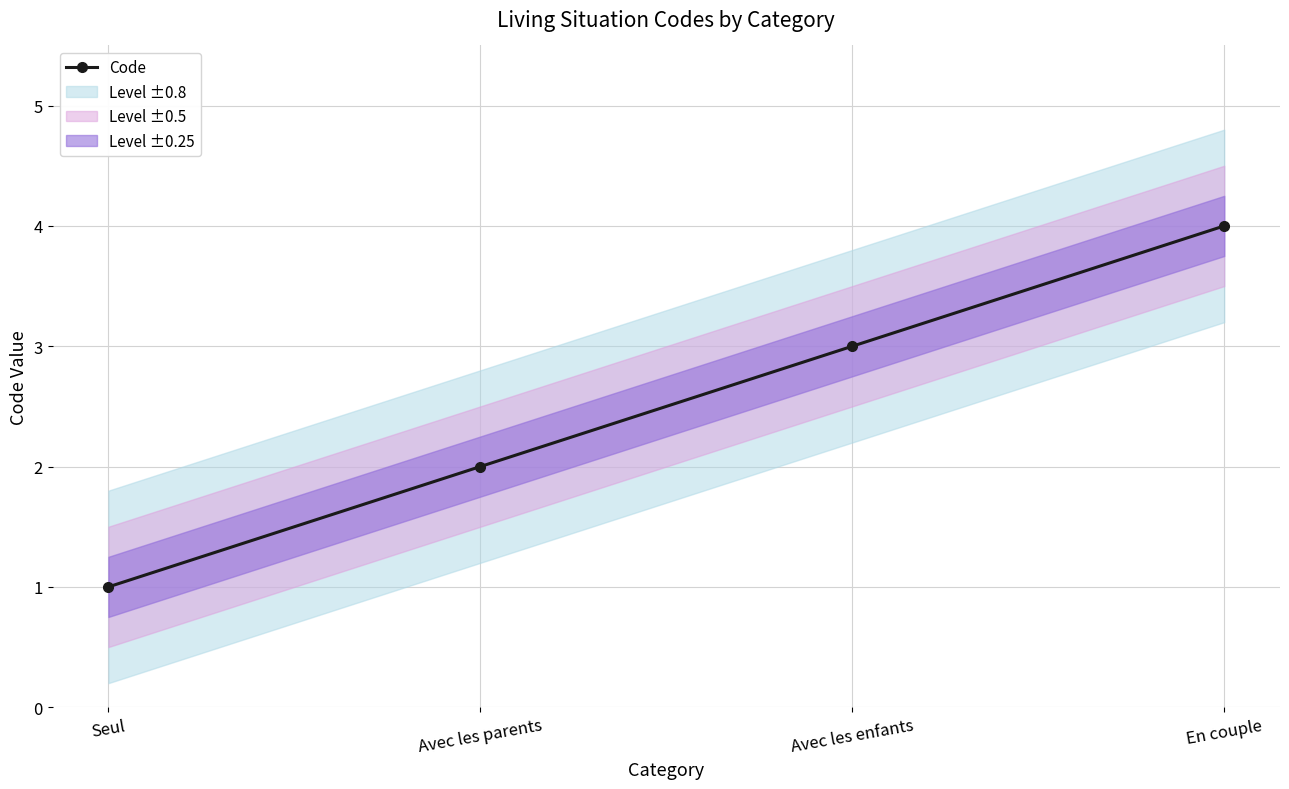

How many lines are shown in the chart?

1